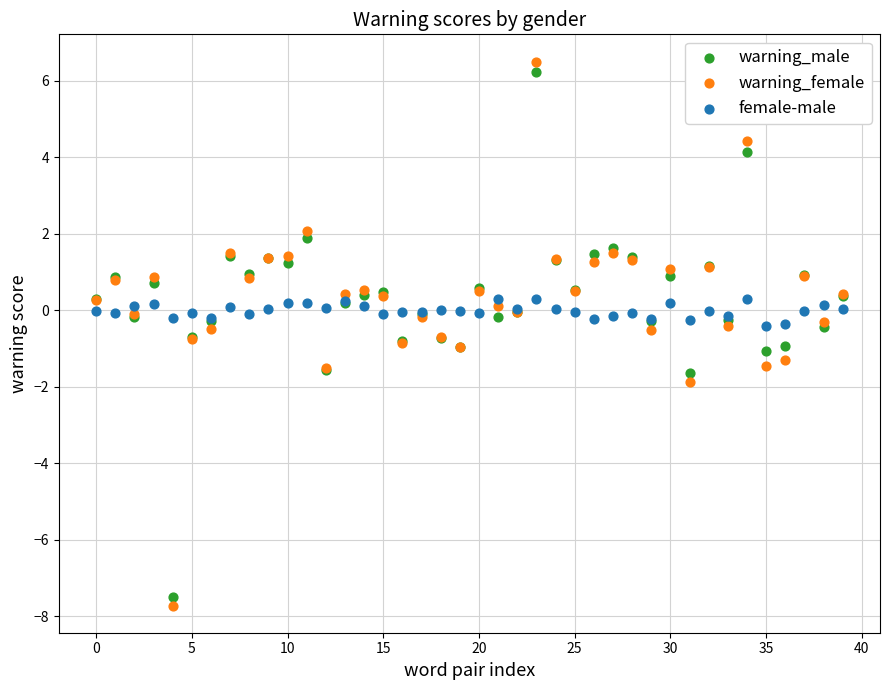

Which series has the widest spread of Y values?

warning_female